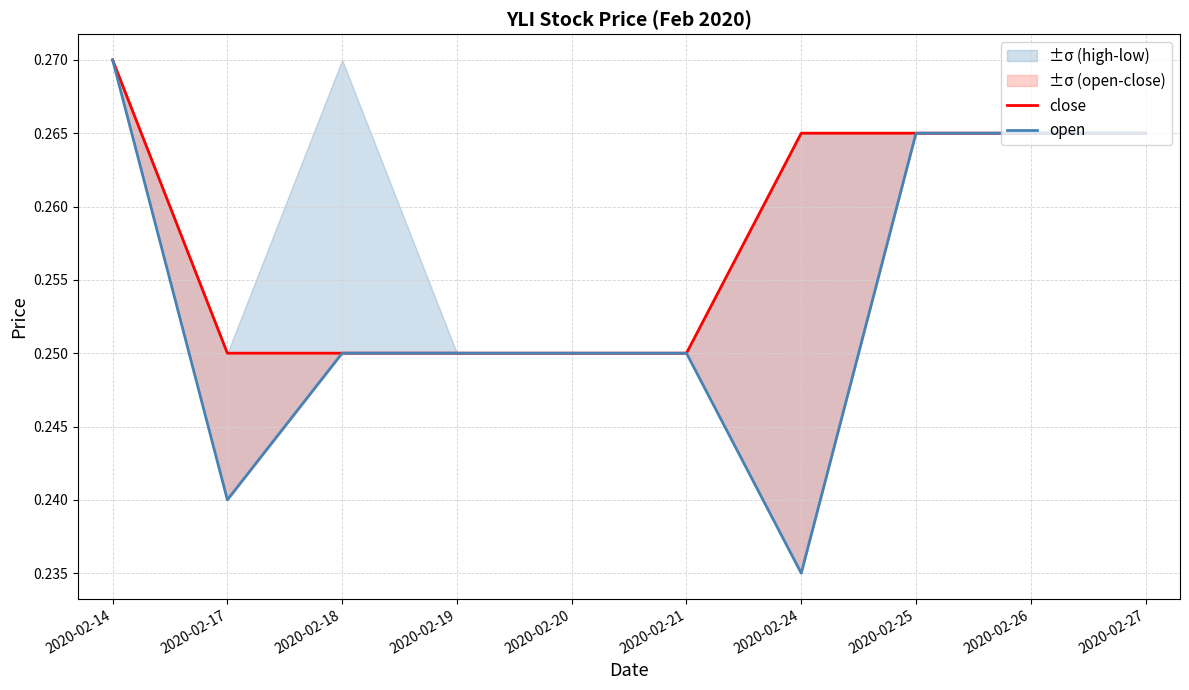

Does the chart display data point markers on the line(s)?

No